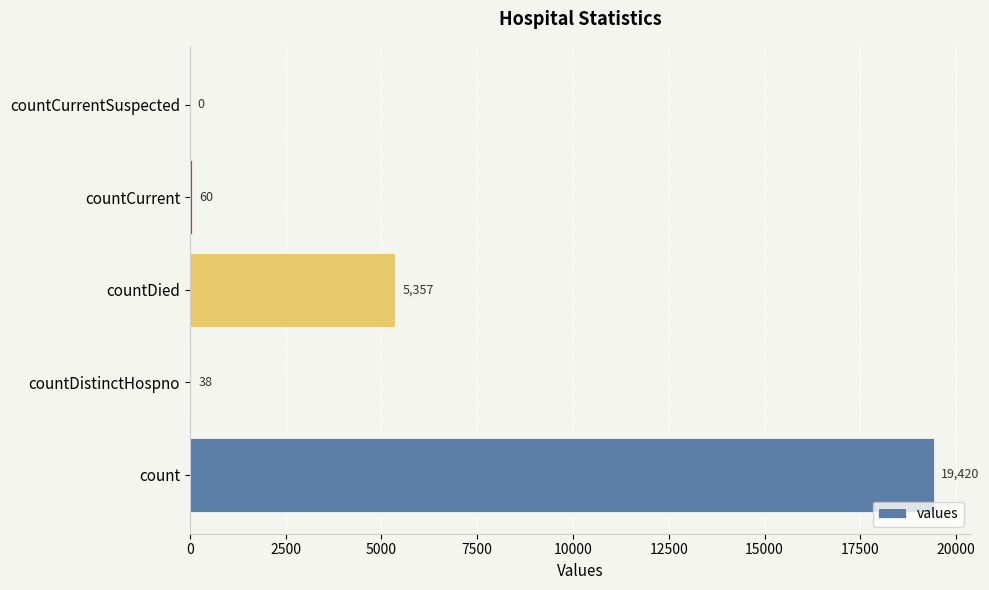

What is the average value?

4975